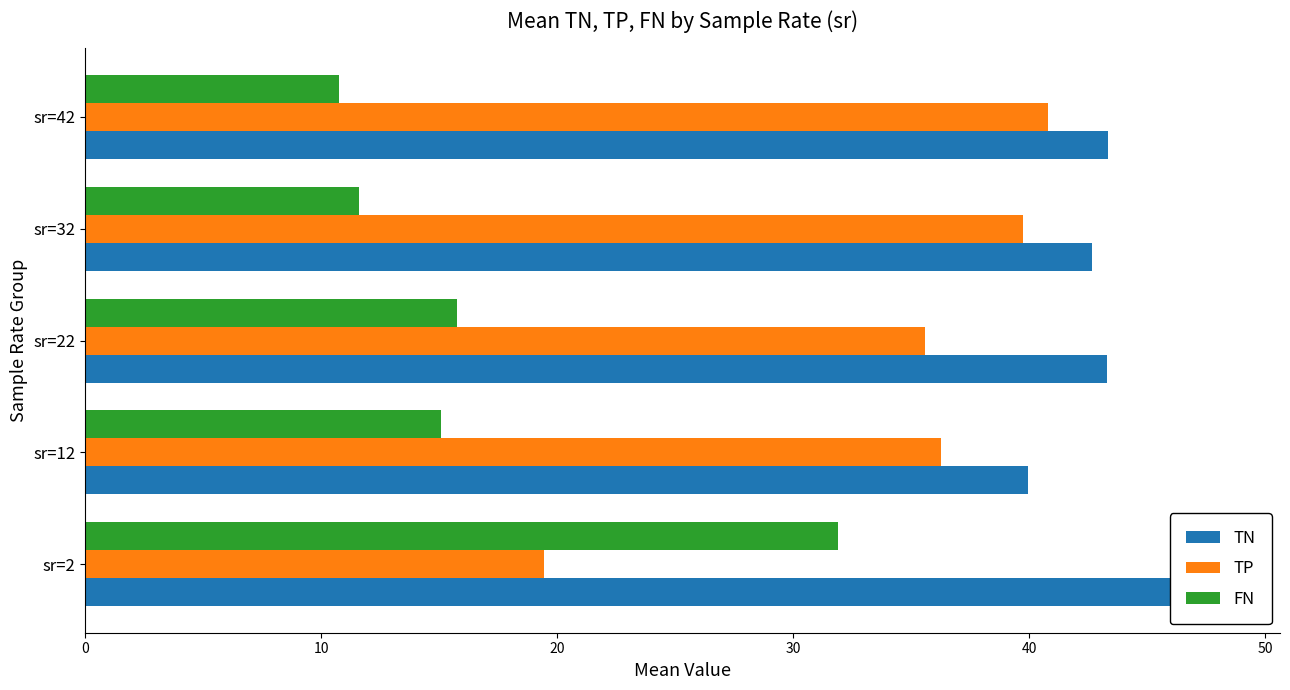

What is the value of the TP bar at the 1st from the left?

19.4